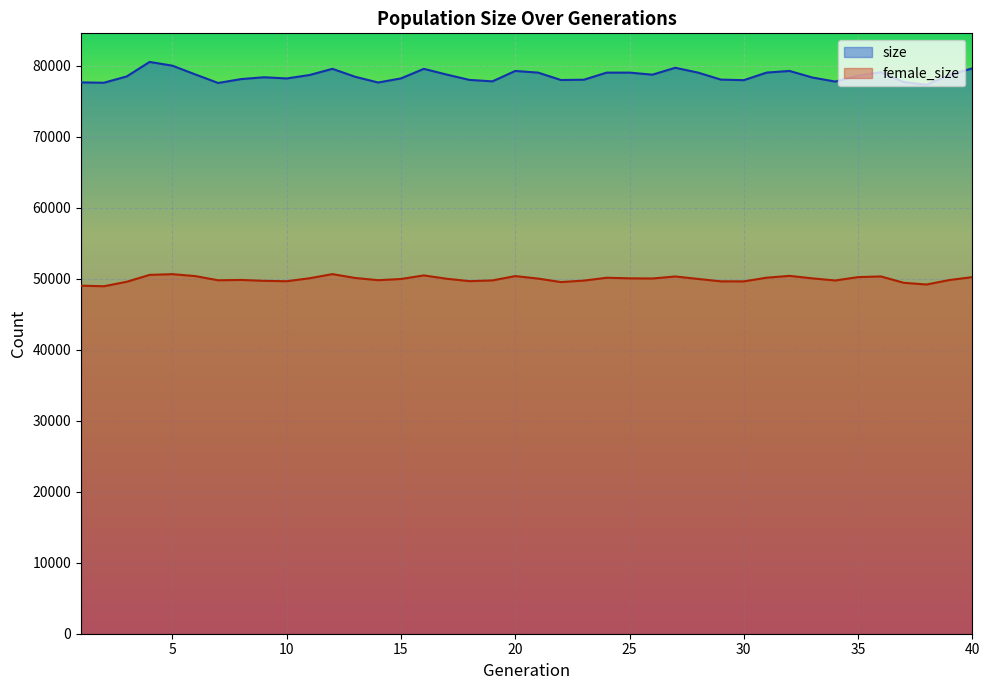

Between 6 and 18, which series saw the biggest shift?

size